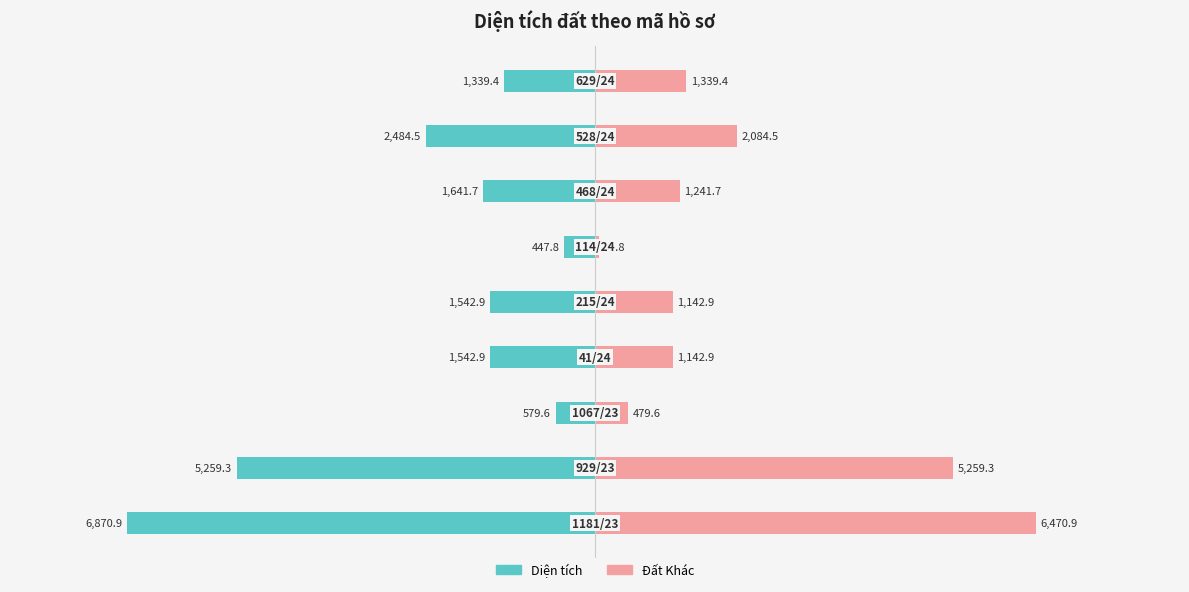

Is the value of Đất Khác at −8000 greater than the value of Diện tích at −10000?

Yes